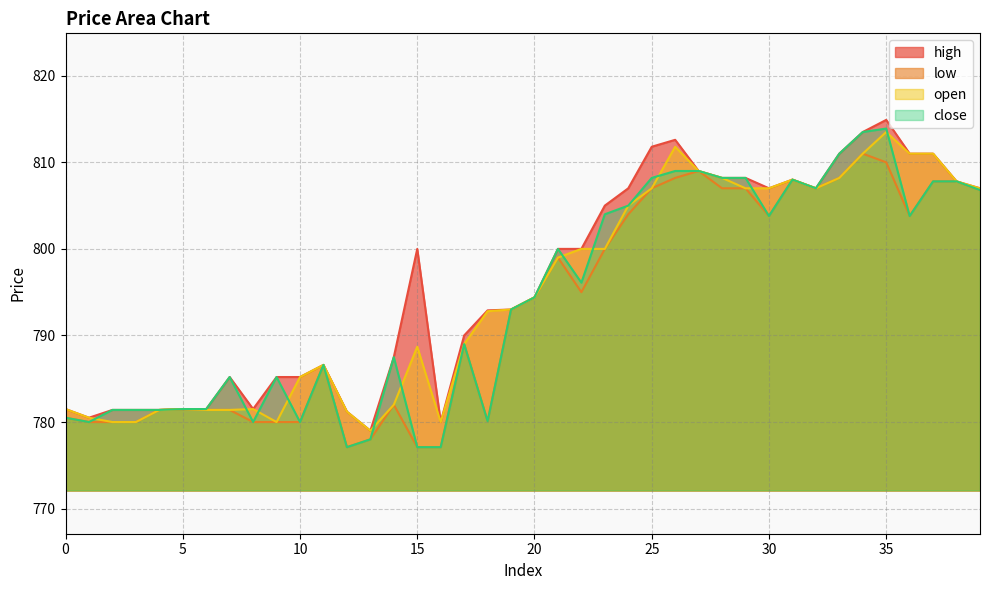

List the series in order of their overall mean, highest first.

high, open, close, low